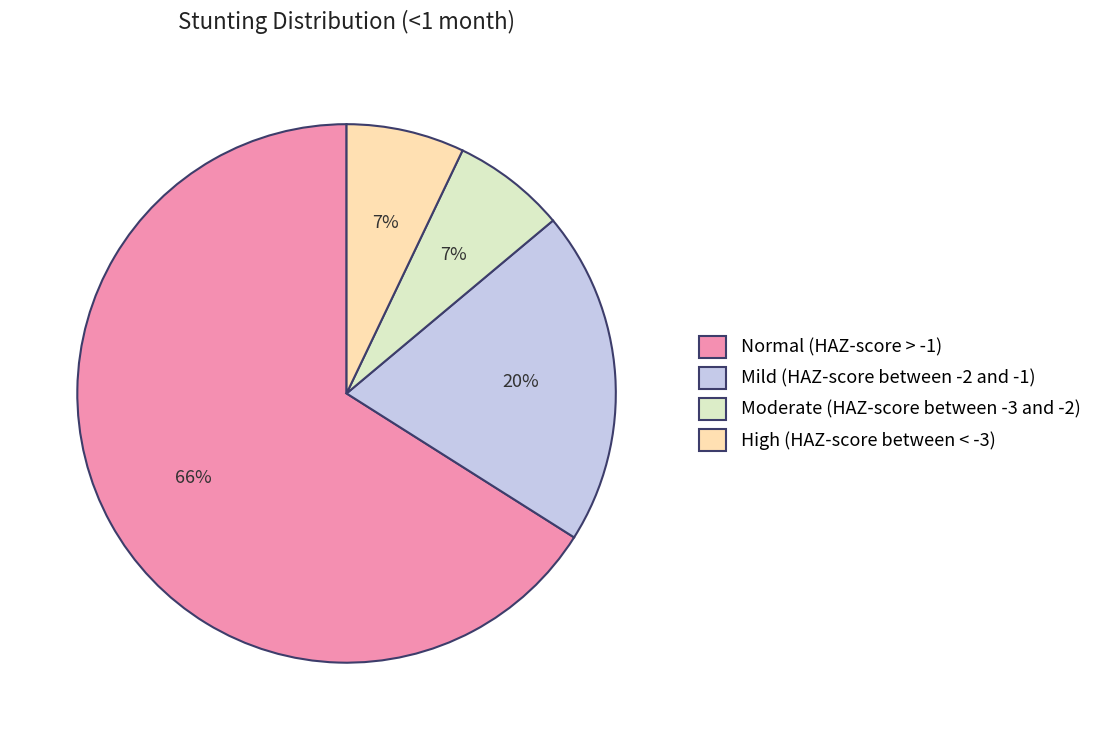

How many slices are in this pie chart?

4